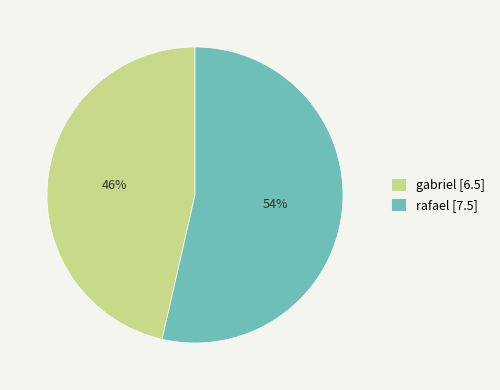

Does gabriel account for over 50% of the chart?

No